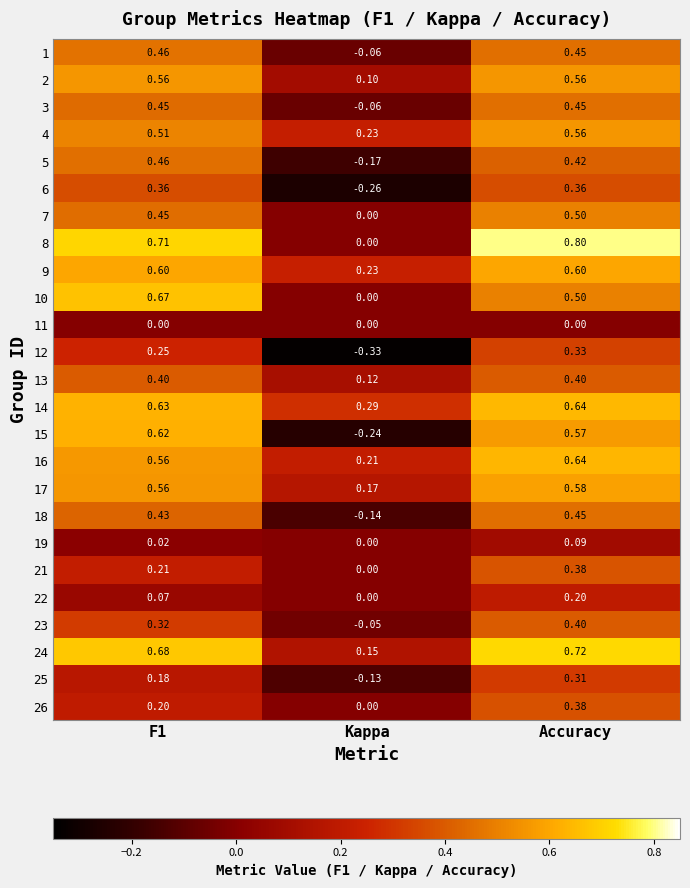

How many data points does each series have?

3